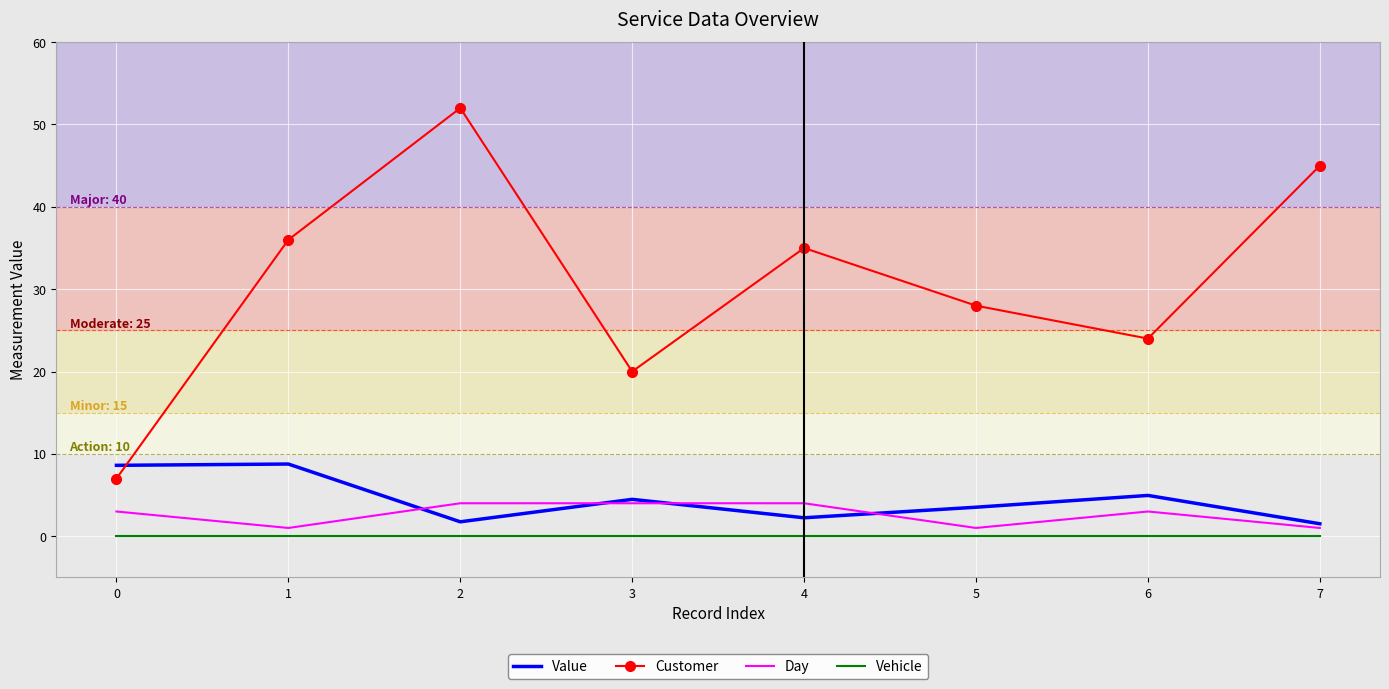

What is the maximum value for Customer?

52.0